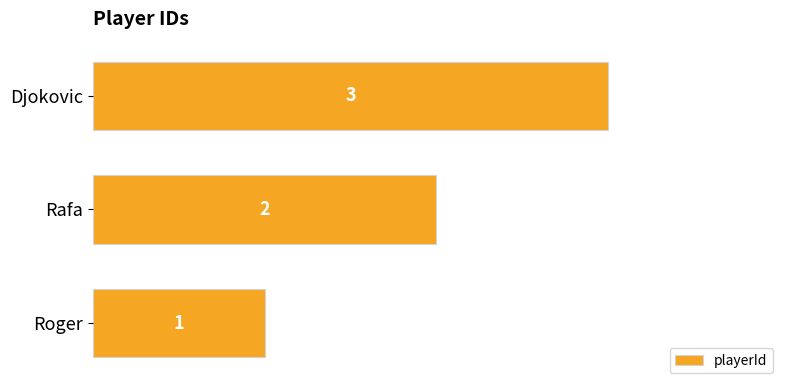

The chart shows a value of 1 at Roger. True or false?

True